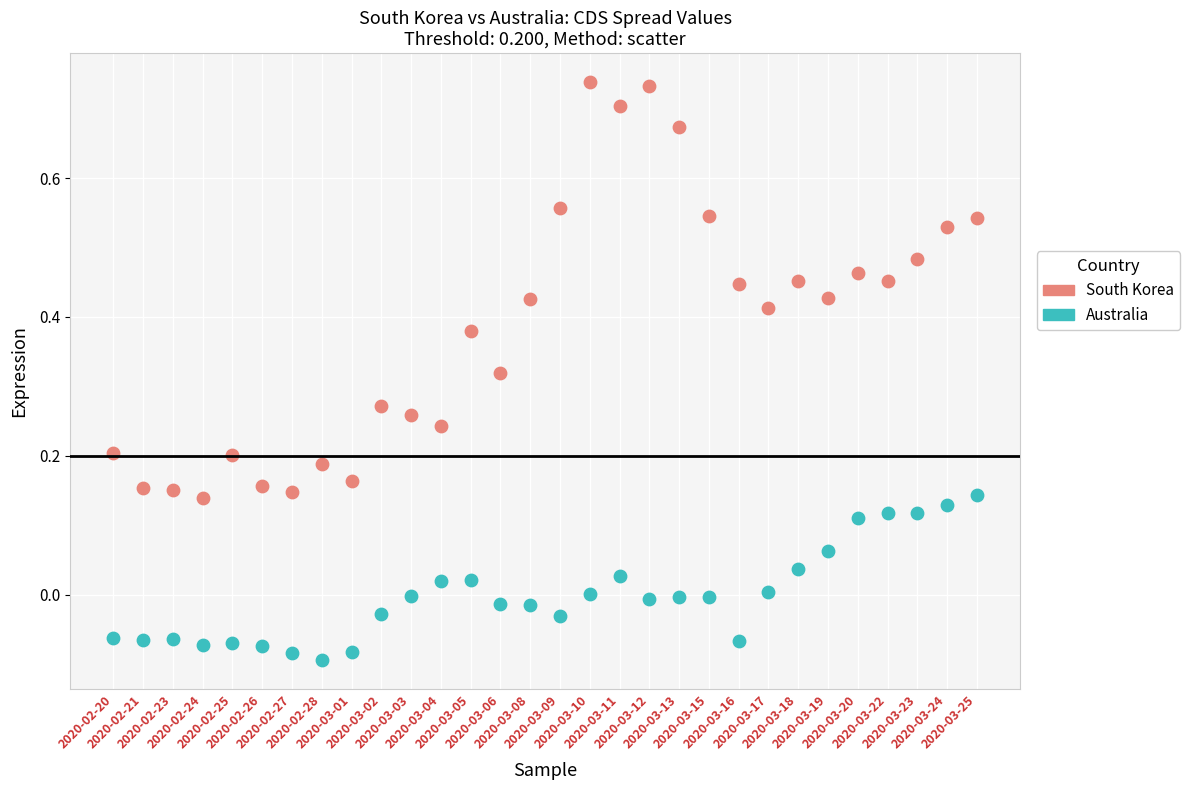

Which series has the largest Y range (max minus min)?

South Korea